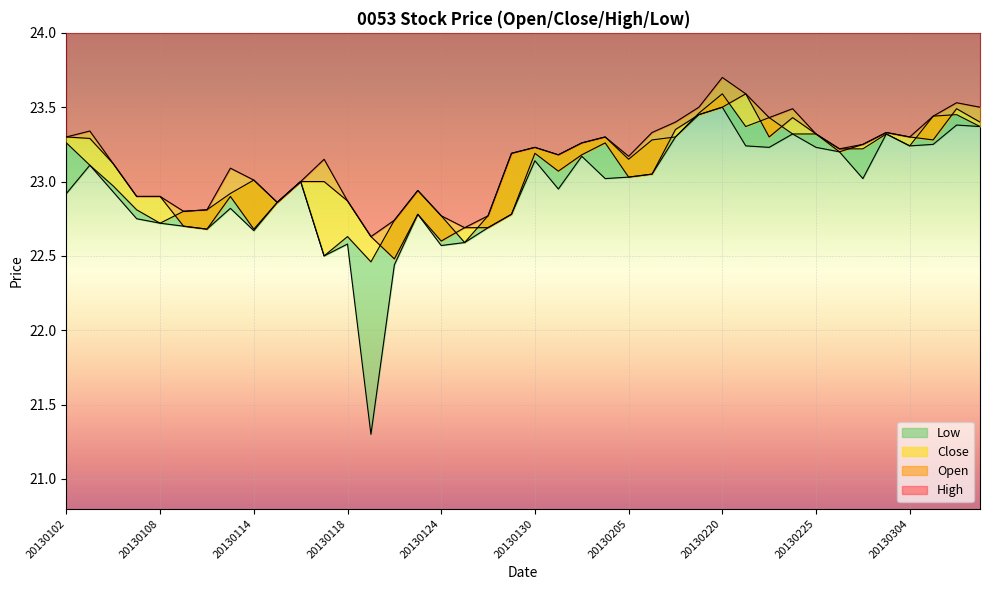

Reading left to right, transcribe all the data shown in this chart.

Open: 20130102=23.3	20130103=23.3	20130104=23.1	20130107=22.9	20130108=22.9	20130109=22.7	20130110=22.7	20130111=22.9	20130114=22.7	20130115=22.9	20130116=23.0	20130117=23.0	20130118=22.9	20130121=22.6	20130122=22.5	20130123=22.8	20130124=22.6	20130125=22.7	20130128=22.7	20130129=22.8	20130130=23.2	20130131=23.1	20130201=23.2	20130204=23.3	20130205=23.0	20130206=23.1	20130218=23.4	20130219=23.4	20130220=23.5	20130221=23.6	20130222=23.3	20130223=23.4	20130225=23.3	20130226=23.2	20130227=23.2	20130301=23.3	20130304=23.3	20130305=23.3	20130306=23.5	20130307=23.4
Close: 20130102=23.3	20130103=23.1	20130104=23.0	20130107=22.8	20130108=22.7	20130109=22.8	20130110=22.8	20130111=22.9	20130114=23.0	20130115=22.9	20130116=23.0	20130117=22.5	20130118=22.6	20130121=22.5	20130122=22.7	20130123=22.9	20130124=22.8	20130125=22.6	20130128=22.8	20130129=23.2	20130130=23.2	20130131=23.2	20130201=23.3	20130204=23.3	20130205=23.1	20130206=23.3	20130218=23.3	20130219=23.5	20130220=23.6	20130221=23.4	20130222=23.4	20130223=23.3	20130225=23.3	20130226=23.2	20130227=23.2	20130301=23.3	20130304=23.2	20130305=23.4	20130306=23.4	20130307=23.4
High: 20130102=23.3	20130103=23.3	20130104=23.1	20130107=22.9	20130108=22.9	20130109=22.8	20130110=22.8	20130111=23.1	20130114=23.0	20130115=22.9	20130116=23.0	20130117=23.1	20130118=22.9	20130121=22.6	20130122=22.7	20130123=22.9	20130124=22.8	20130125=22.7	20130128=22.8	20130129=23.2	20130130=23.2	20130131=23.2	20130201=23.3	20130204=23.3	20130205=23.2	20130206=23.3	20130218=23.4	20130219=23.5	20130220=23.7	20130221=23.6	20130222=23.4	20130223=23.5	20130225=23.3	20130226=23.2	20130227=23.2	20130301=23.3	20130304=23.3	20130305=23.4	20130306=23.5	20130307=23.5
Low: 20130102=22.9	20130103=23.1	20130104=22.9	20130107=22.8	20130108=22.7	20130109=22.7	20130110=22.7	20130111=22.8	20130114=22.7	20130115=22.9	20130116=23.0	20130117=22.5	20130118=22.6	20130121=21.3	20130122=22.4	20130123=22.8	20130124=22.6	20130125=22.6	20130128=22.7	20130129=22.8	20130130=23.1	20130131=22.9	20130201=23.2	20130204=23.0	20130205=23.0	20130206=23.1	20130218=23.3	20130219=23.4	20130220=23.5	20130221=23.2	20130222=23.2	20130223=23.3	20130225=23.2	20130226=23.2	20130227=23.0	20130301=23.3	20130304=23.2	20130305=23.2	20130306=23.4	20130307=23.4